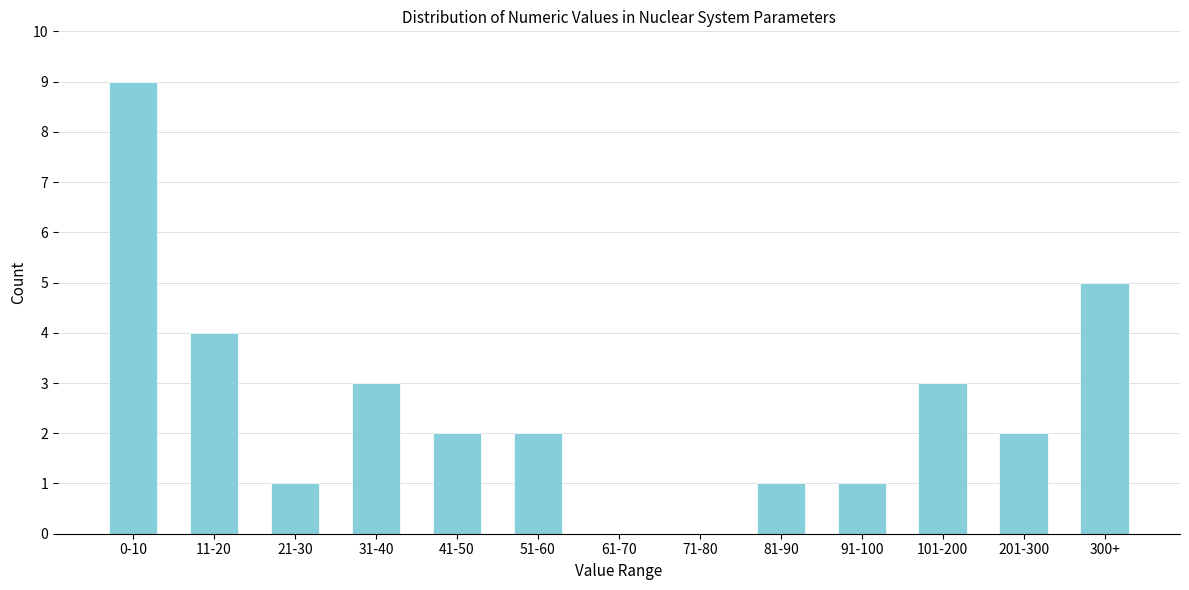

Reading left to right, what are all the values shown in this chart?

0-10=9	11-20=4	21-30=1	31-40=3	41-50=2	51-60=2	61-70=0	71-80=0	81-90=1	91-100=1	101-200=3	201-300=2	300+=5